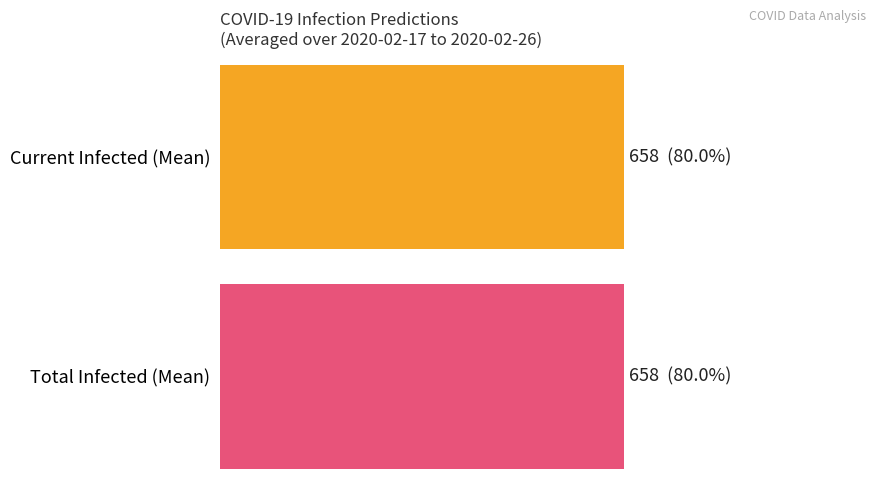

Is it true that predicted_current_infected_upper equals 1050 at 2020-02-23?

True